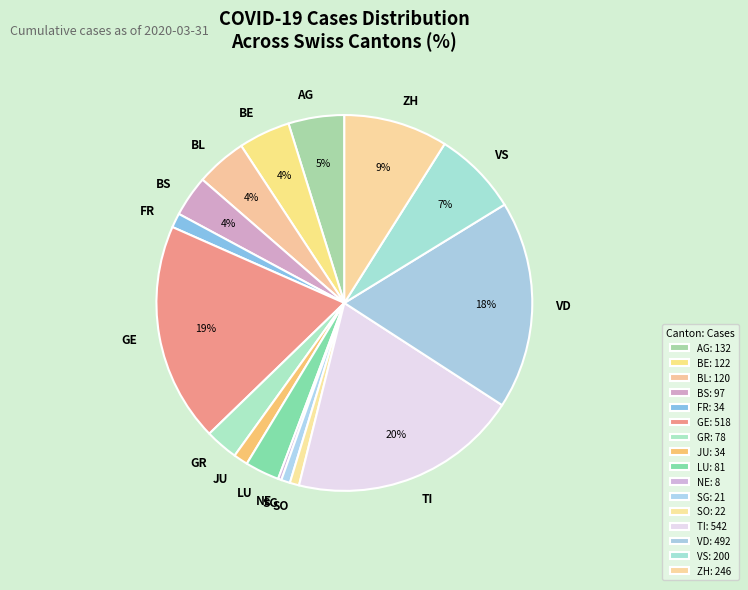

The ZH slice represents 9% of the pie. True or false?

True